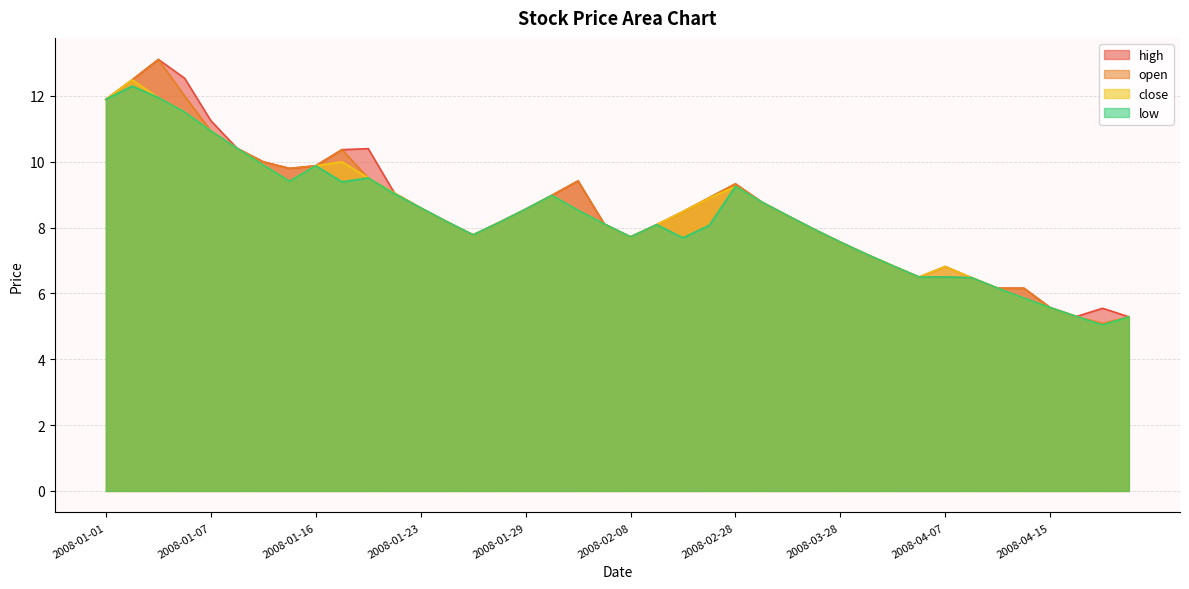

Does the chart have visible grid lines?

Yes